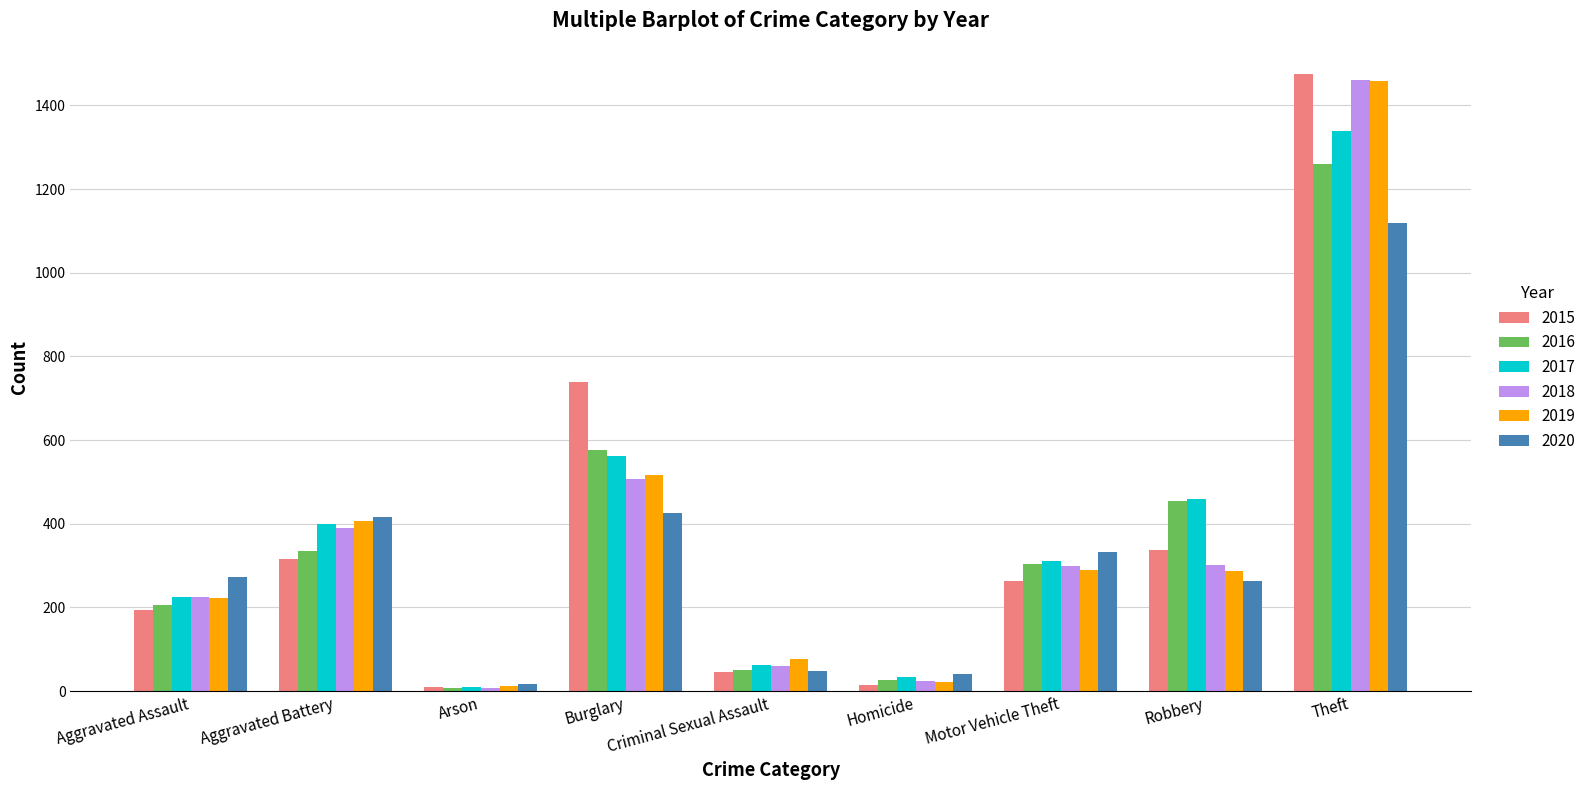

What is the sum of all 2017 values?

3403